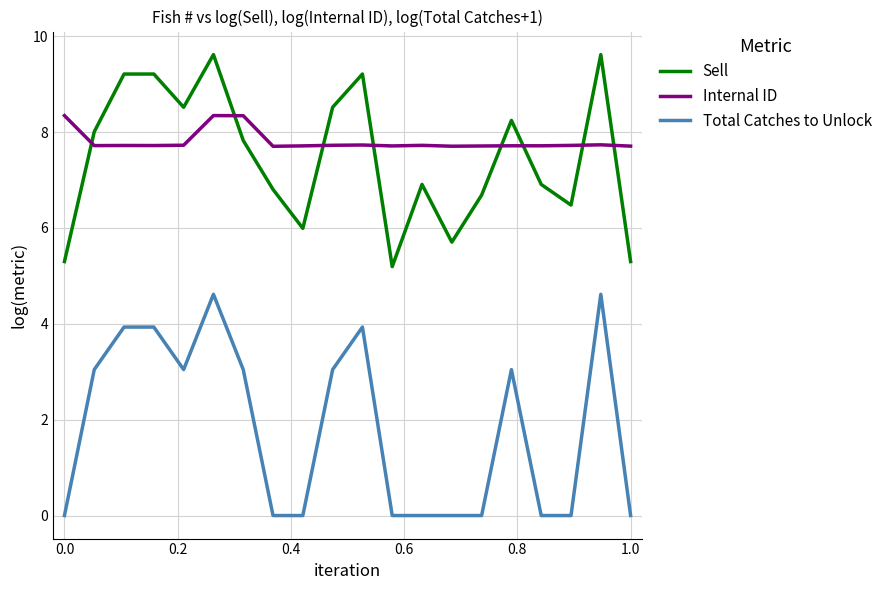

Which series has the largest range (max minus min)?

Total Catches to Unlock